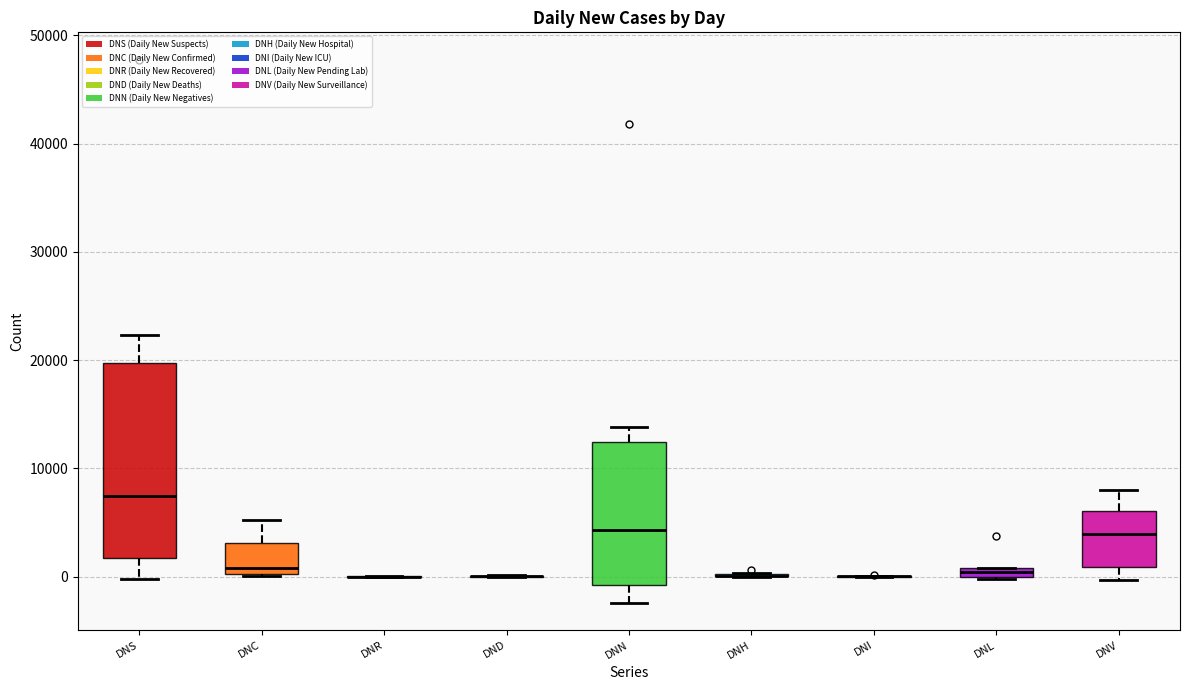

Where is the lower edge of the box for DNN on the y-axis? The values are not printed on the chart, so give them approximately, as read against the axis.

-1000